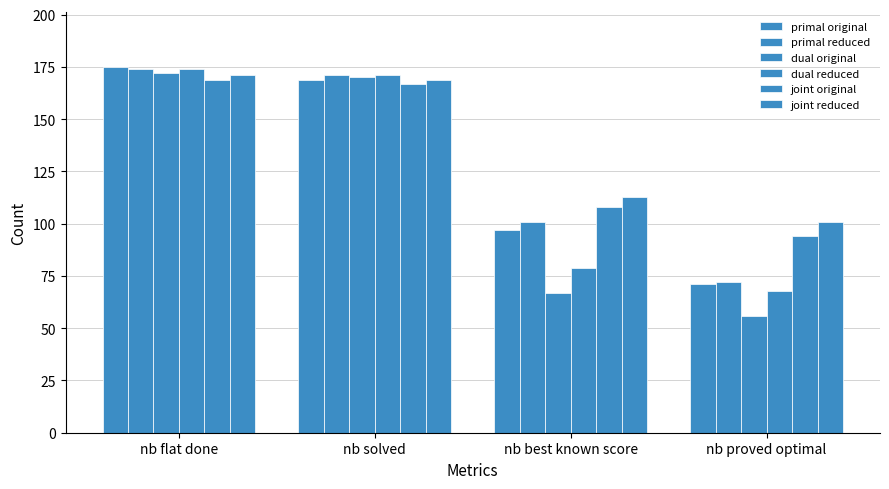

How many distinct data groups are displayed?

6